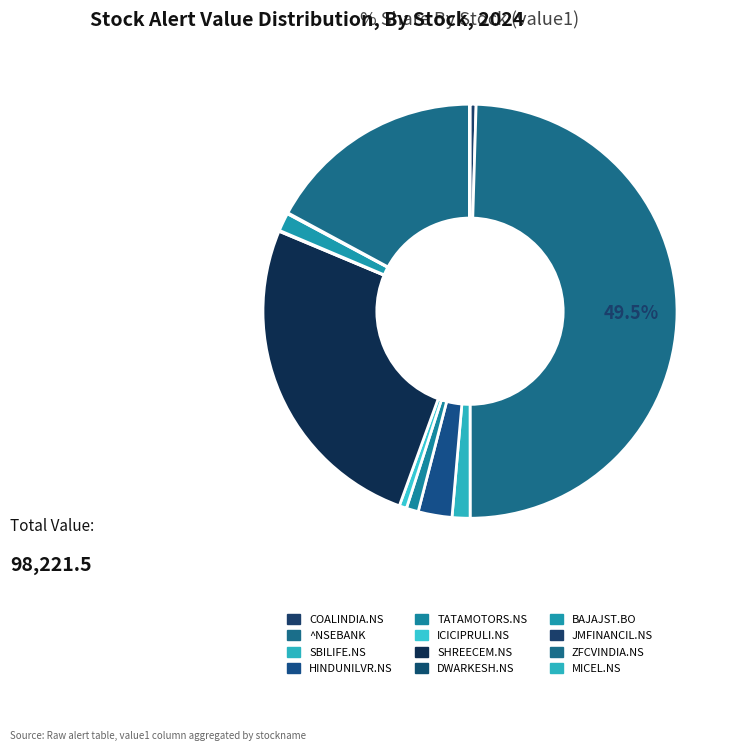

Which category has the biggest portion of the pie?

^NSEBANK